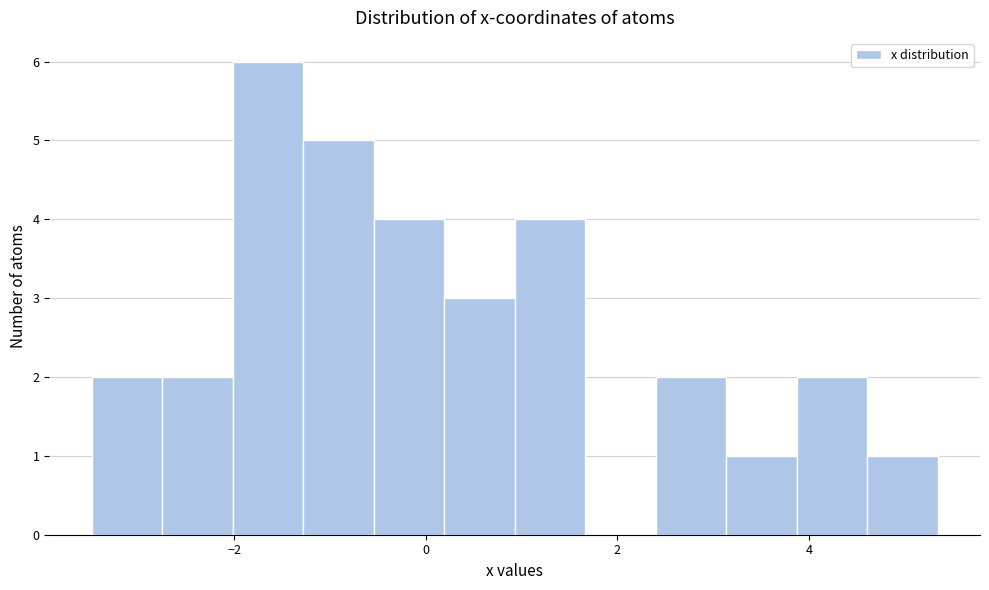

Around what value on the x-axis is the tallest bar? Give the approximate position of its centre, as read against the axis.

-1.6